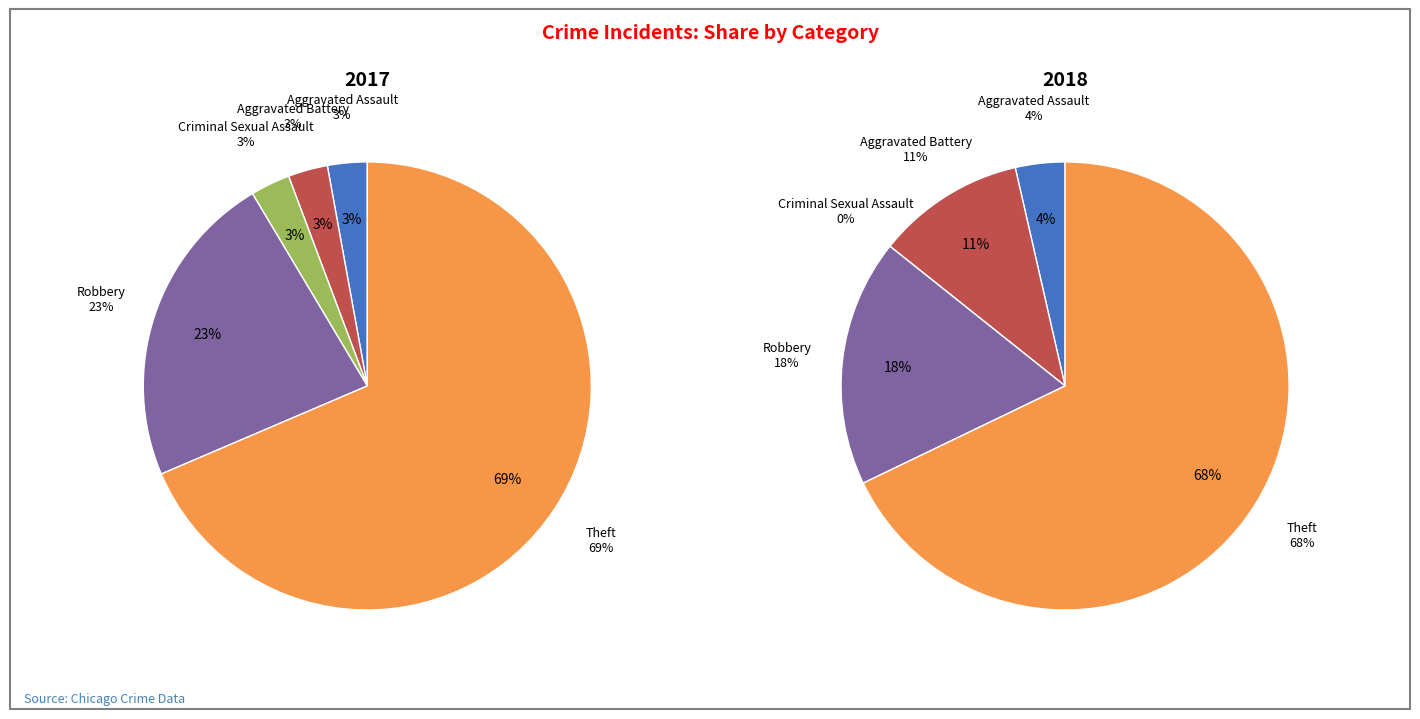

What percentage is NOT represented by Theft?

31.4%